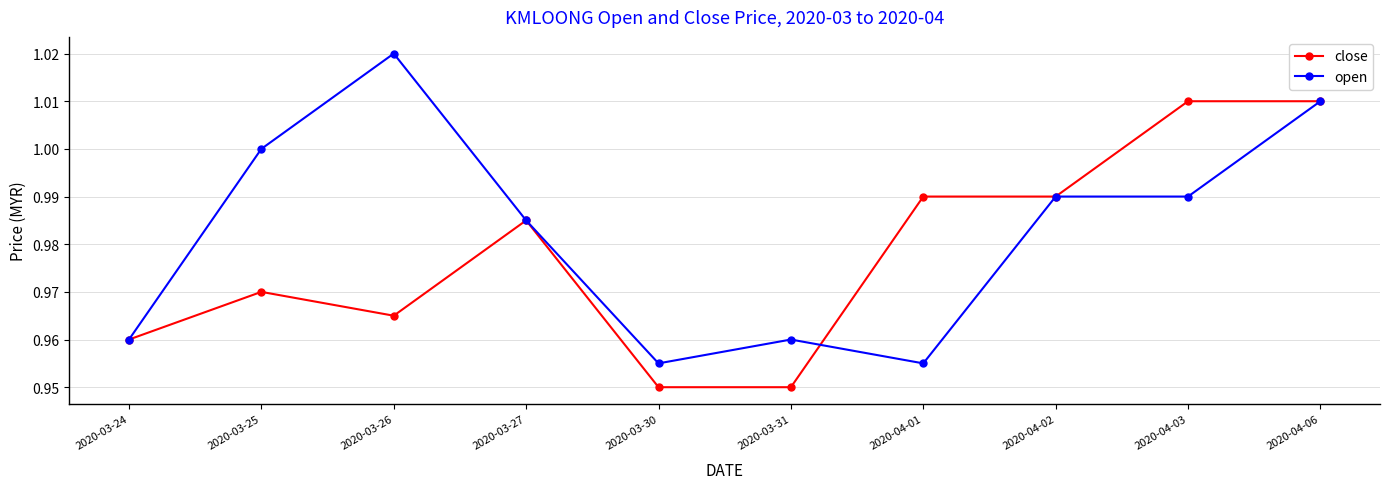

How many lines are shown in the chart?

2